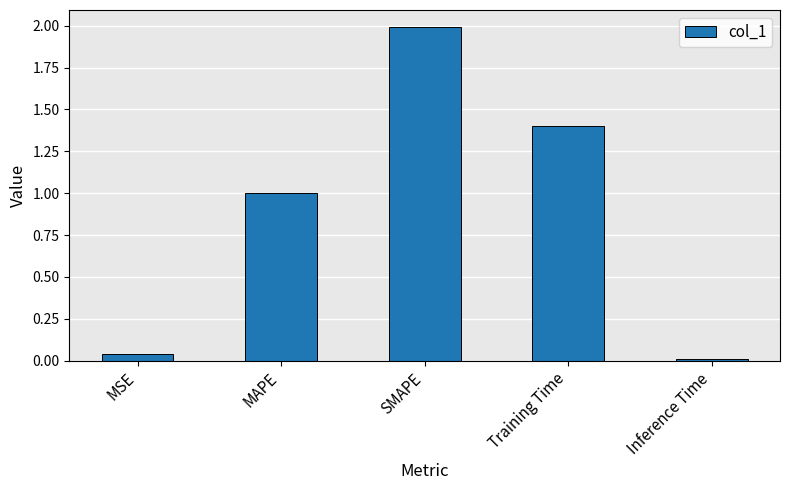

What is the change in value from SMAPE to Inference Time?

-2.0